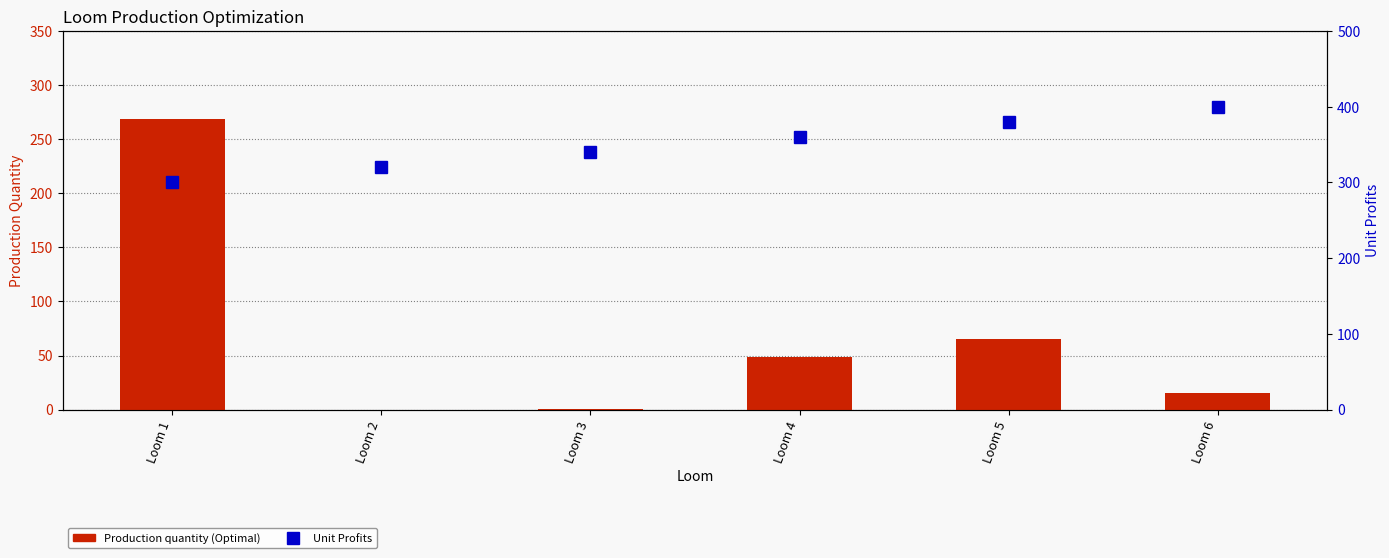

At which label does Production quantity (Optimal) reach its minimum?

Loom 2